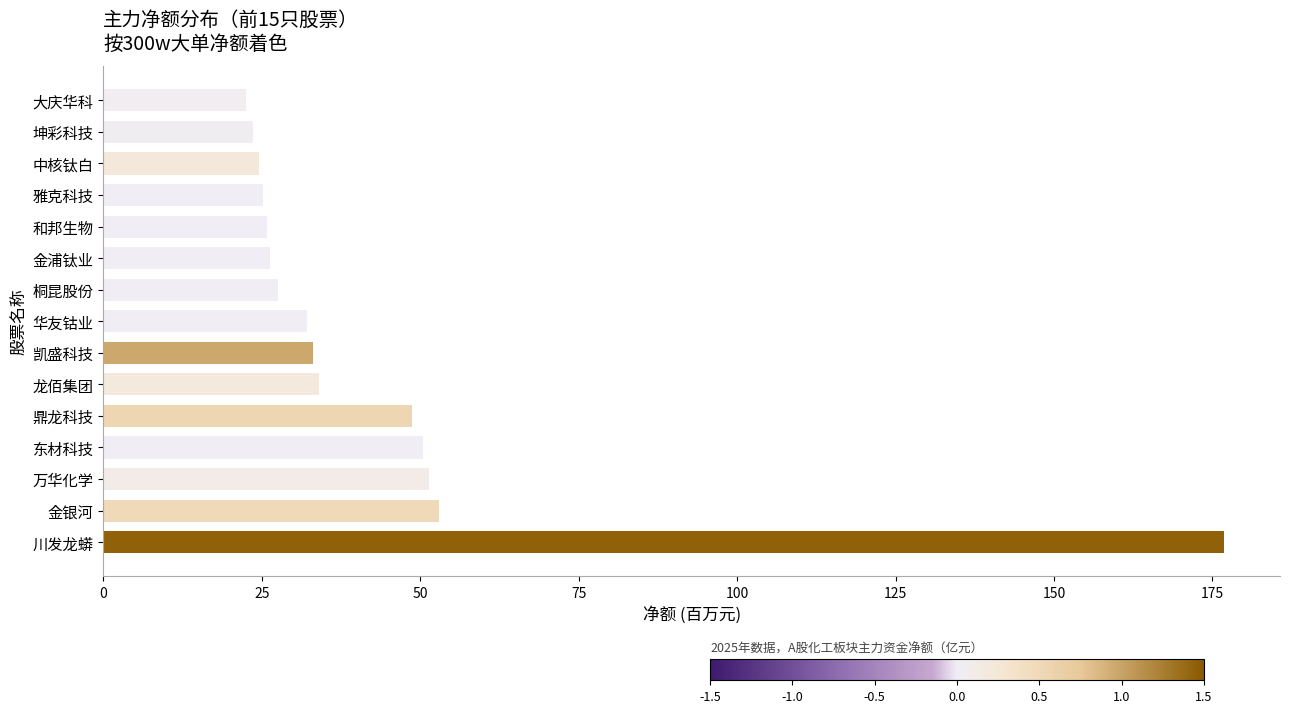

True or false: the data shows 46.1 at 和邦生物.

False